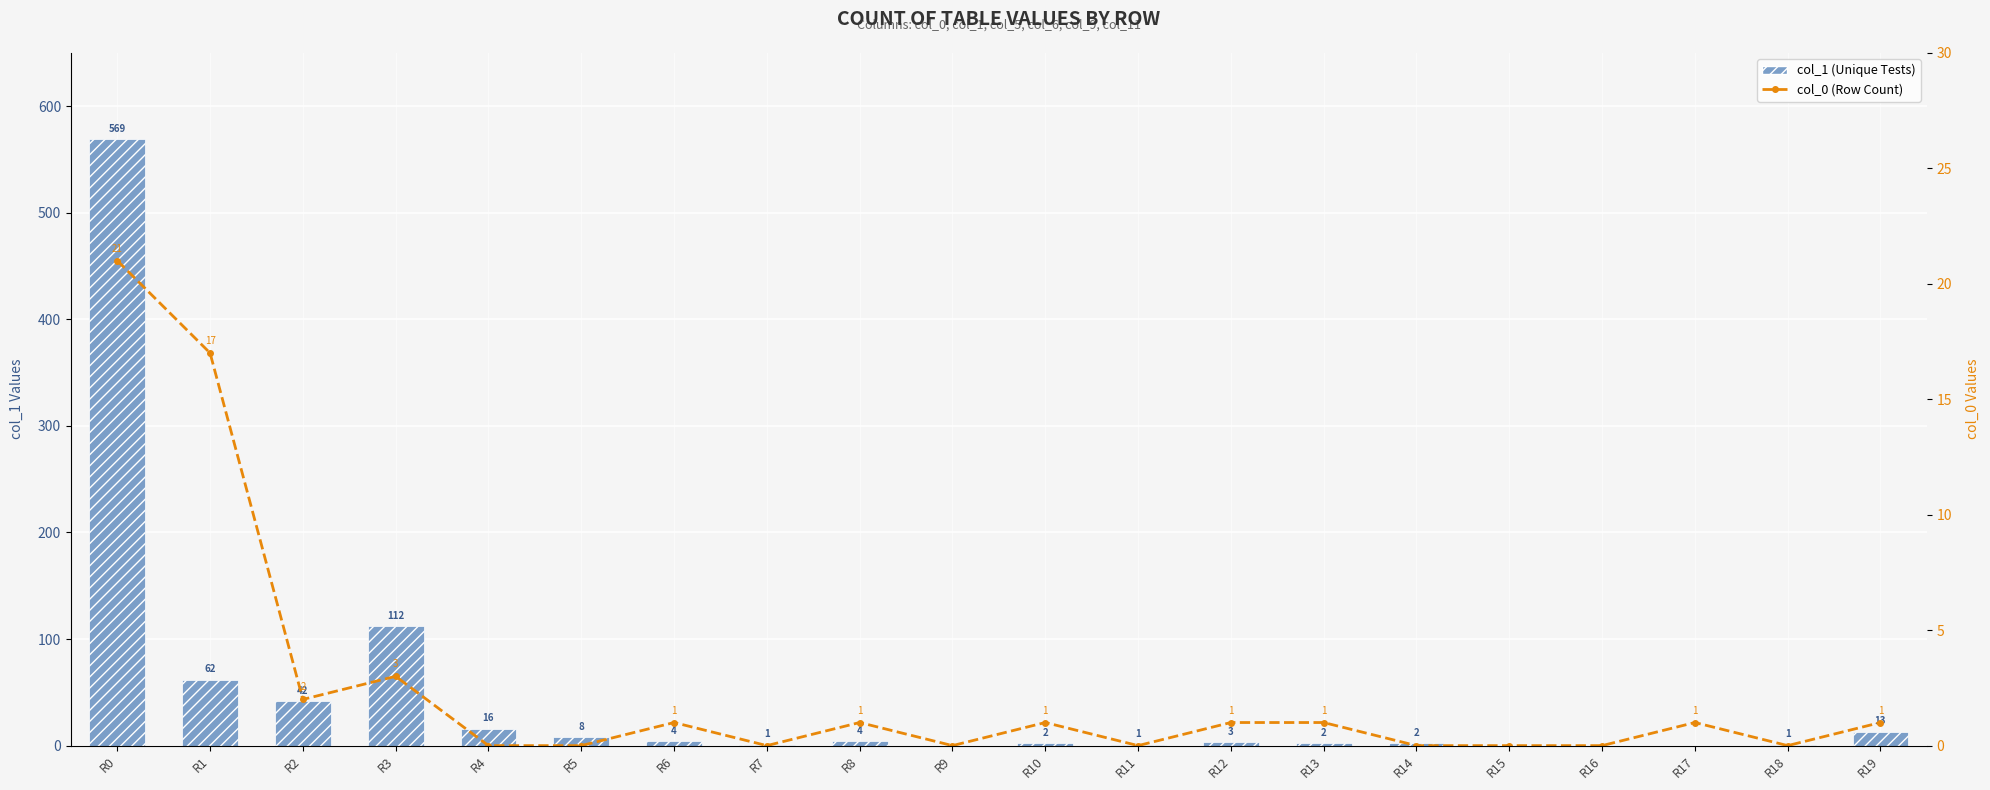

How many positive values does the col_1 (Unique Tests) series have?

16